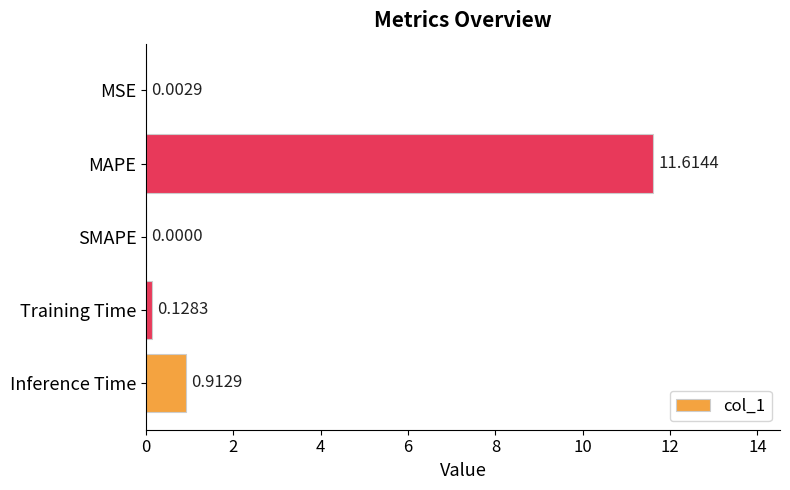

What is the sum of all values?

12.7